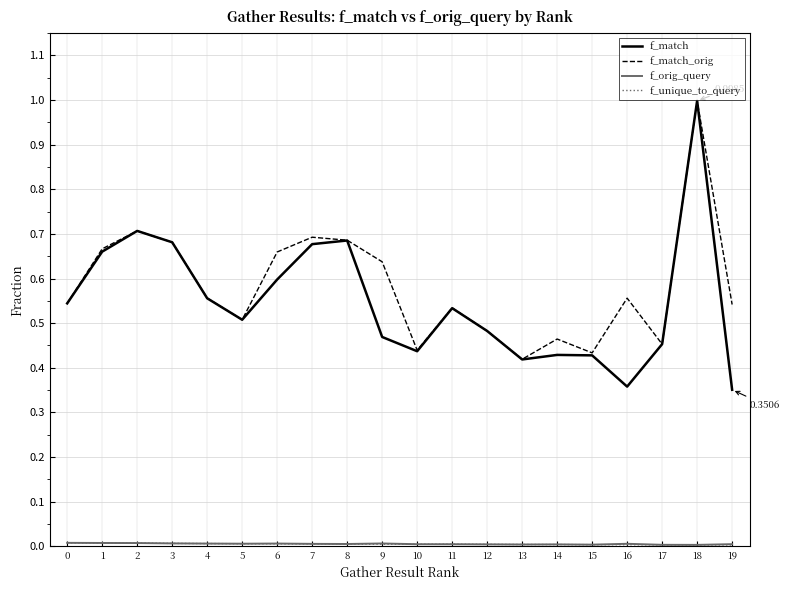

The value of f_match_orig at 11 is 0.3. True or false?

False